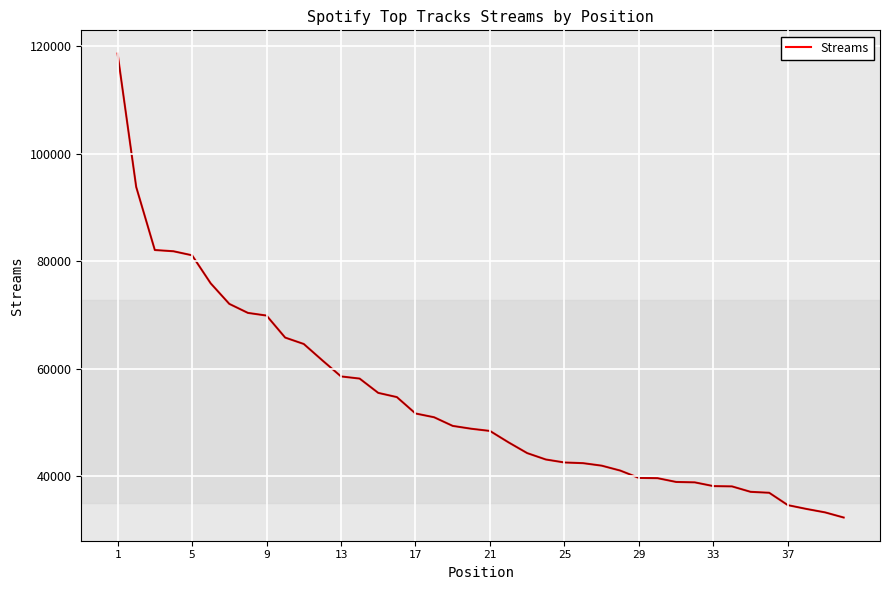

What is the maximum value shown in the chart?

118578